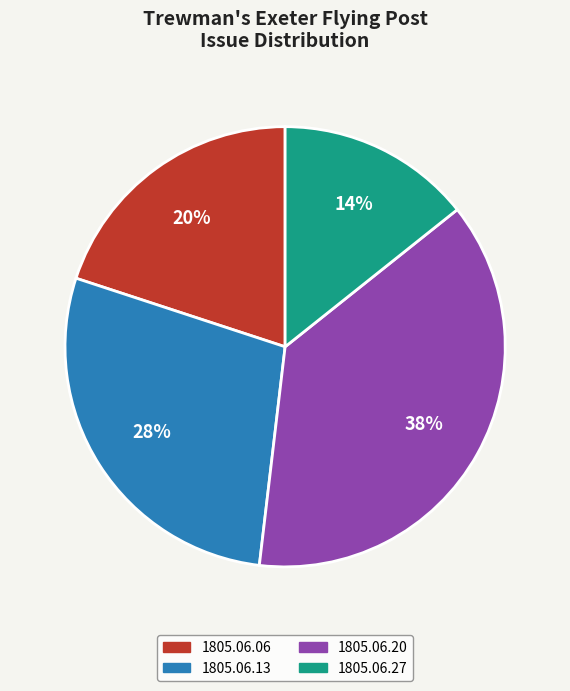

What percentage is the 1805.06.06 slice, to the nearest percent?

20%